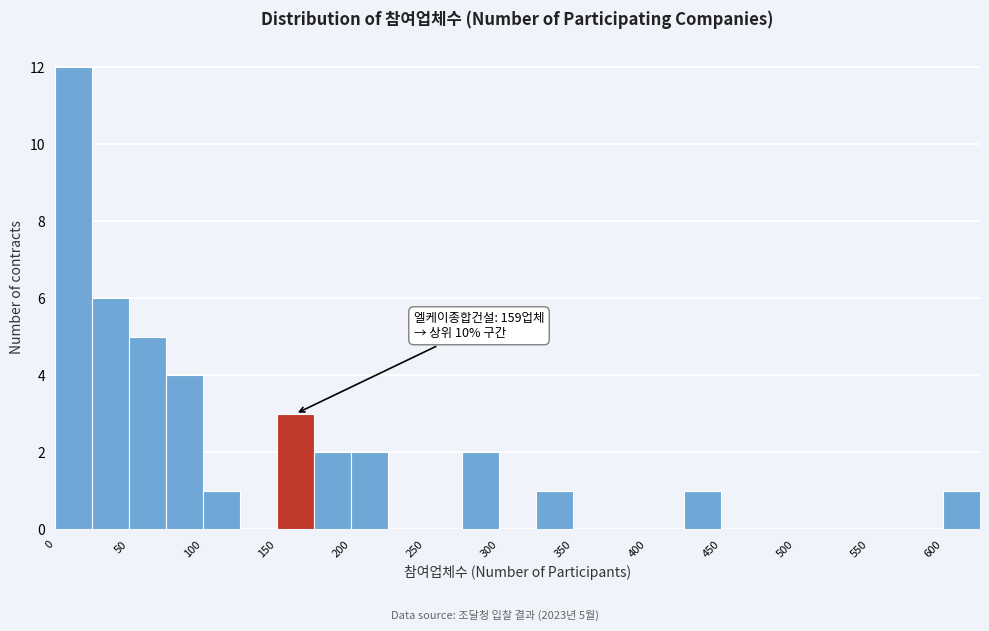

Over which range of the x-axis is the bar tallest?

0 to 25